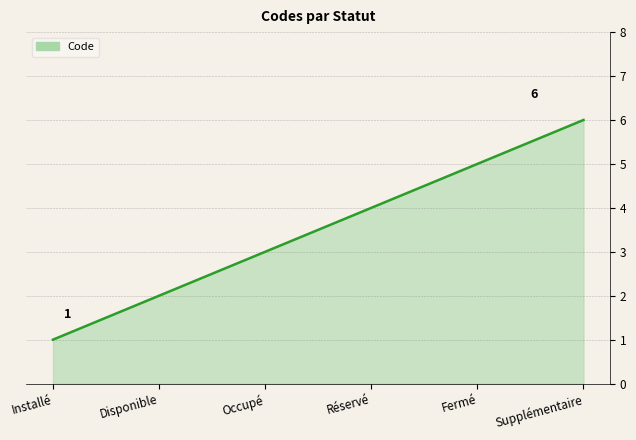

The value at Disponible is 2. True or false?

True